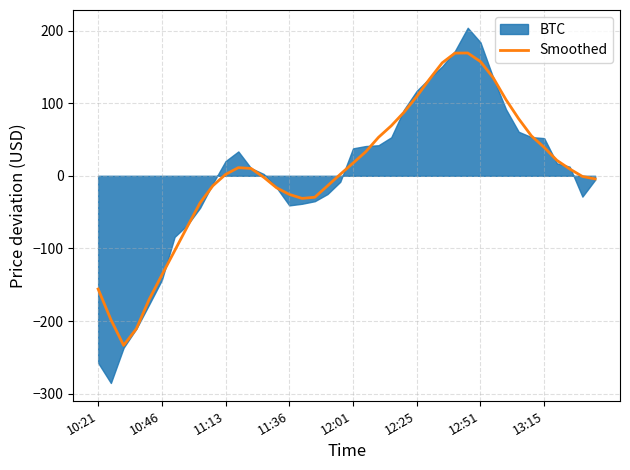

What is the change in value from 20 to 39?

-21.8